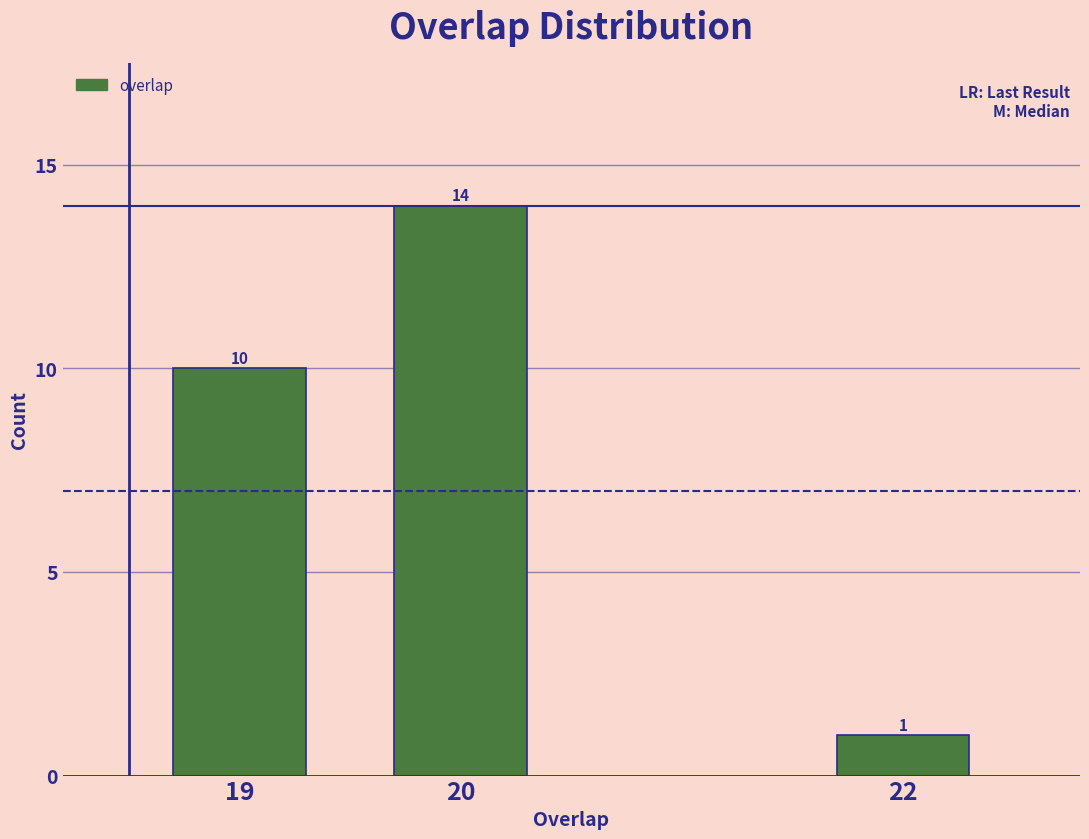

Reading left to right, extract all data points from this chart.

19=10	20=14	22=1